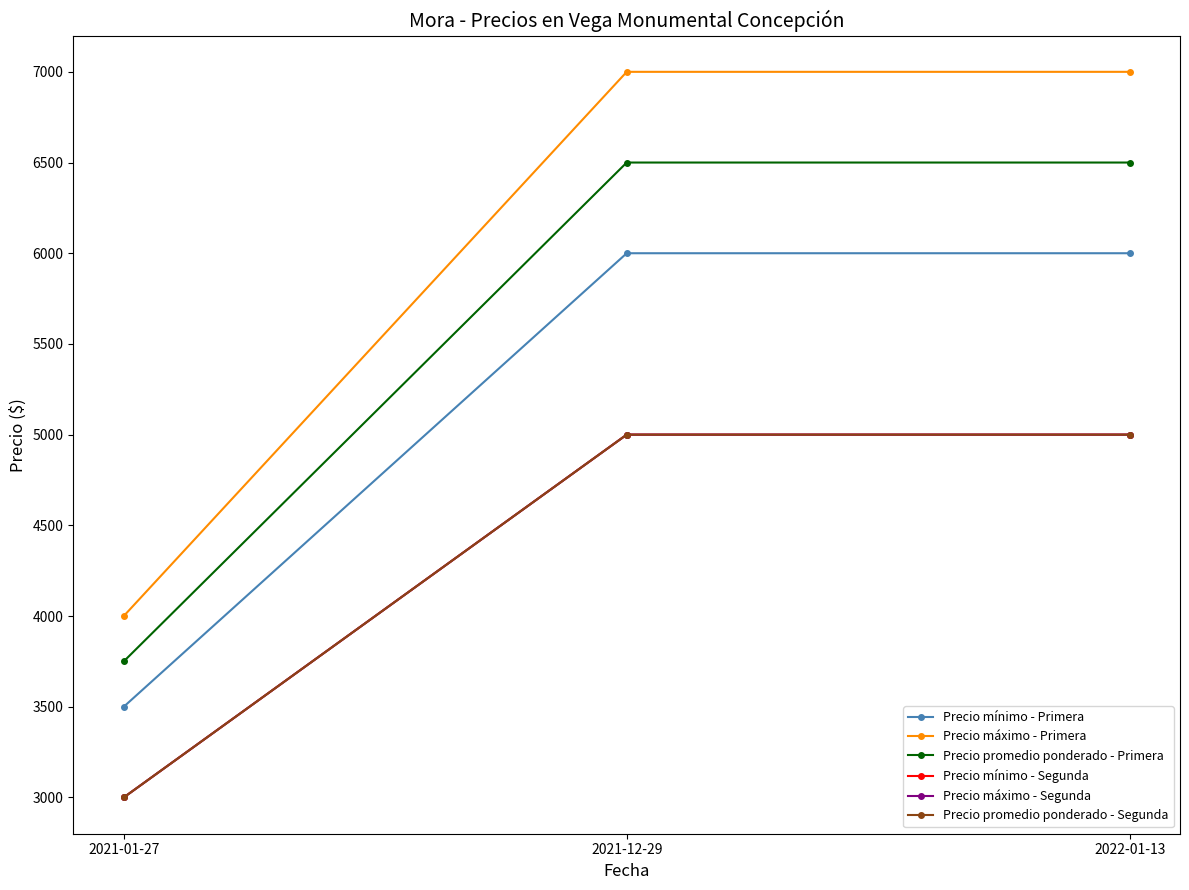

What is the total value across all series at 2021-01-27?

20250